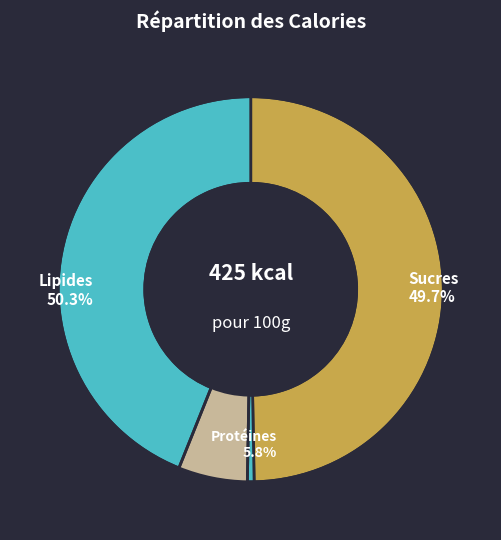

How many slices are in this pie chart?

2